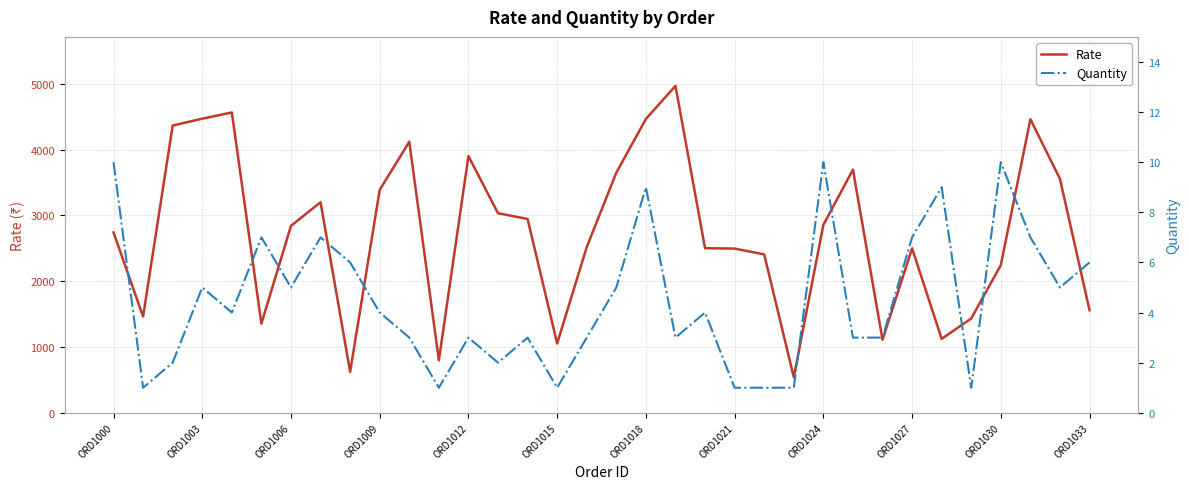

Reading left to right, extract all data points from this chart.

Rate: 2741.3	1463.7	4366.8	4471.0	4565.5	1355.8	2841.5	3201.3	622.5	3388.7	4120.0	797.7	3902.0	3034.2	2946.7	1053.3	2519.1	3649.5	4466.9	4969.0	2501.7	2496.2	2407.5	541.0	2856.1	3696.3	1110.4	2499.7	1123.6	1433.9	2245.0	4462.4	3555.9	1557.8
Quantity: 10.0	1.0	2.0	5.0	4.0	7.0	5.0	7.0	6.0	4.0	3.0	1.0	3.0	2.0	3.0	1.0	3.0	5.0	9.0	3.0	4.0	1.0	1.0	1.0	10.0	3.0	3.0	7.0	9.0	1.0	10.0	7.0	5.0	6.0